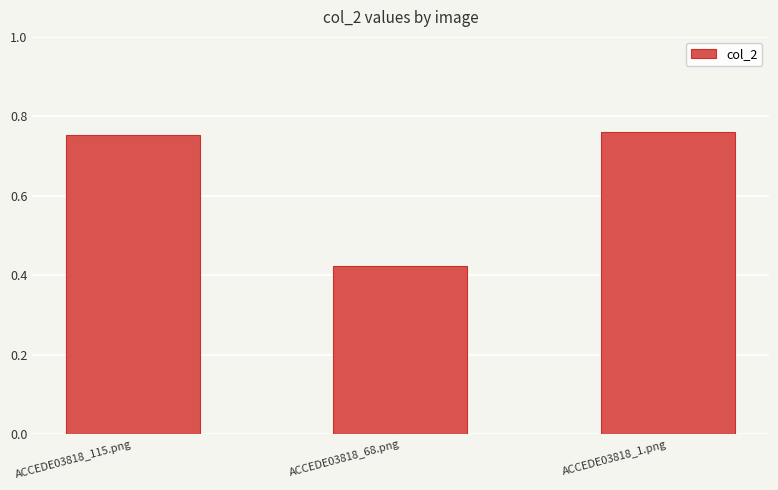

Which category has the lowest value across all series?

ACCEDE03818_68.png